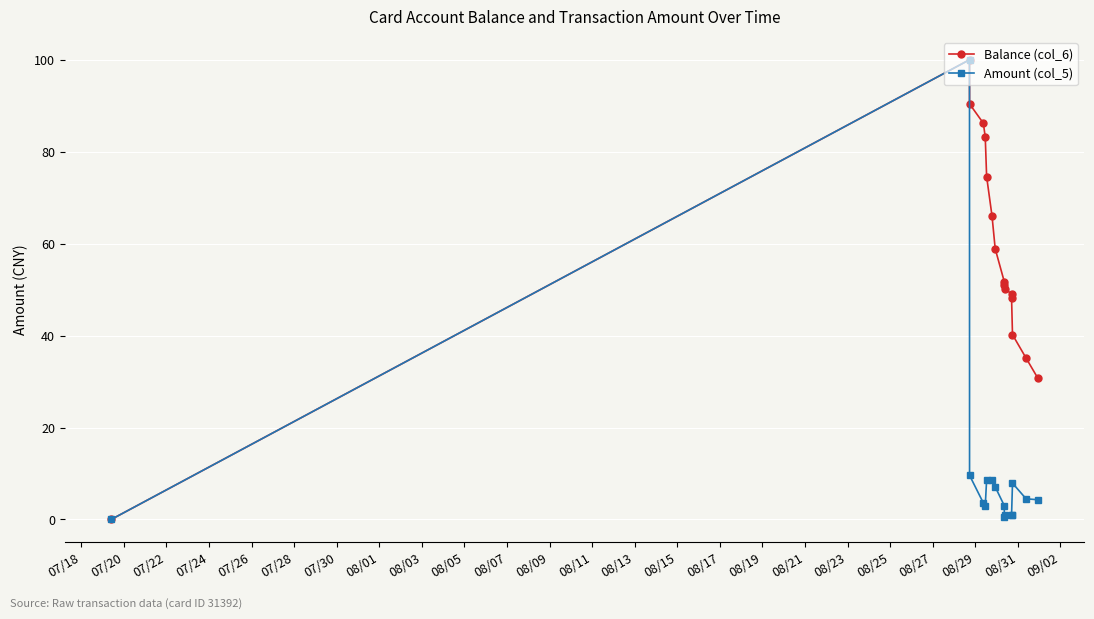

What is the highest value of the Amount (col_5) series?

100.0